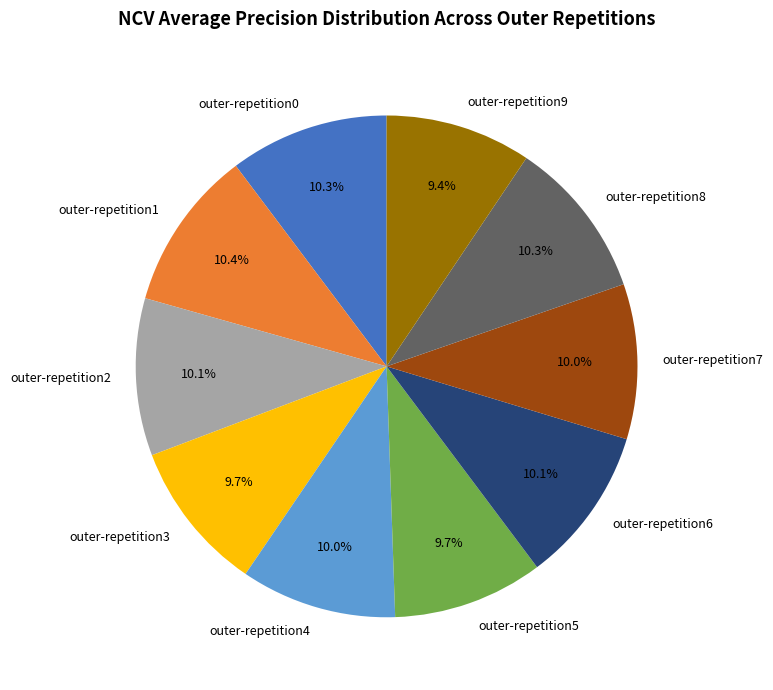

Count the number of slices in the pie.

10